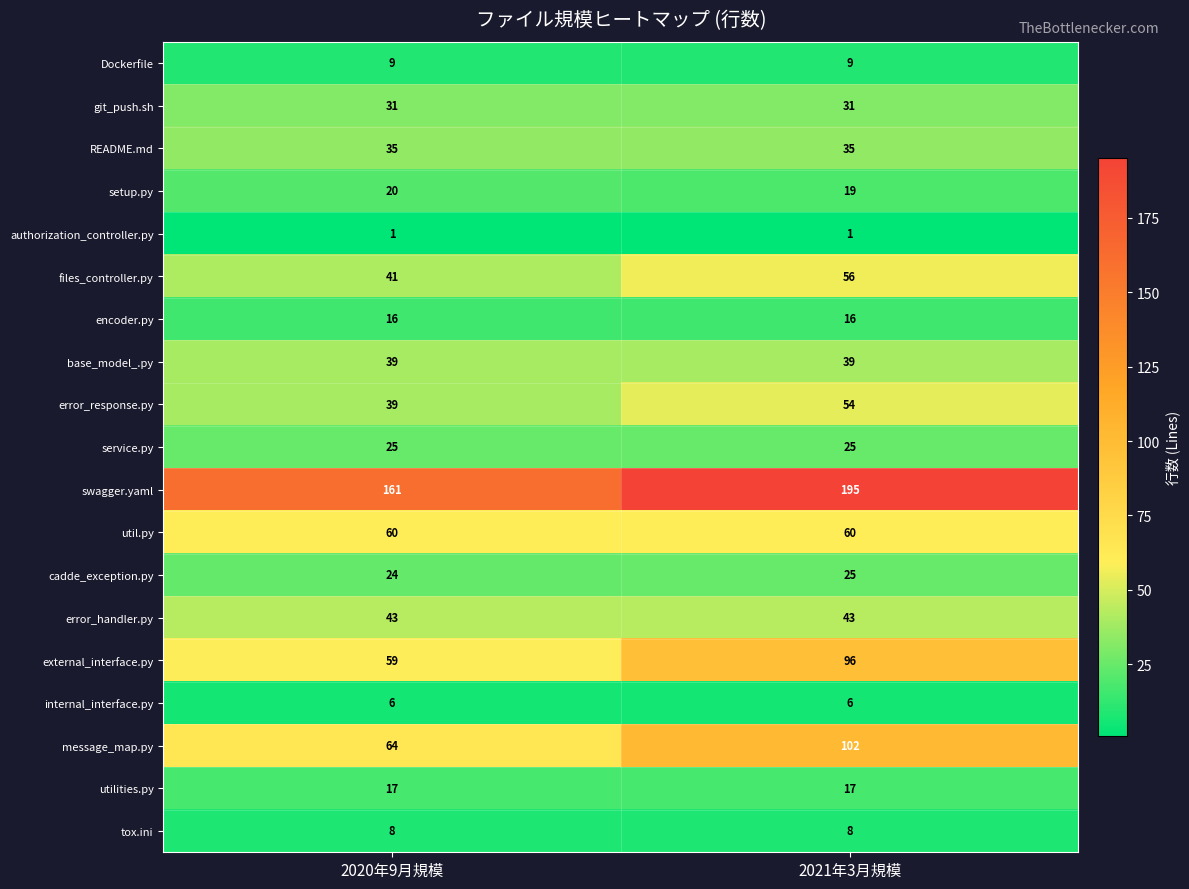

The value of service.py at 2021年3月規模 is 33. True or false?

False